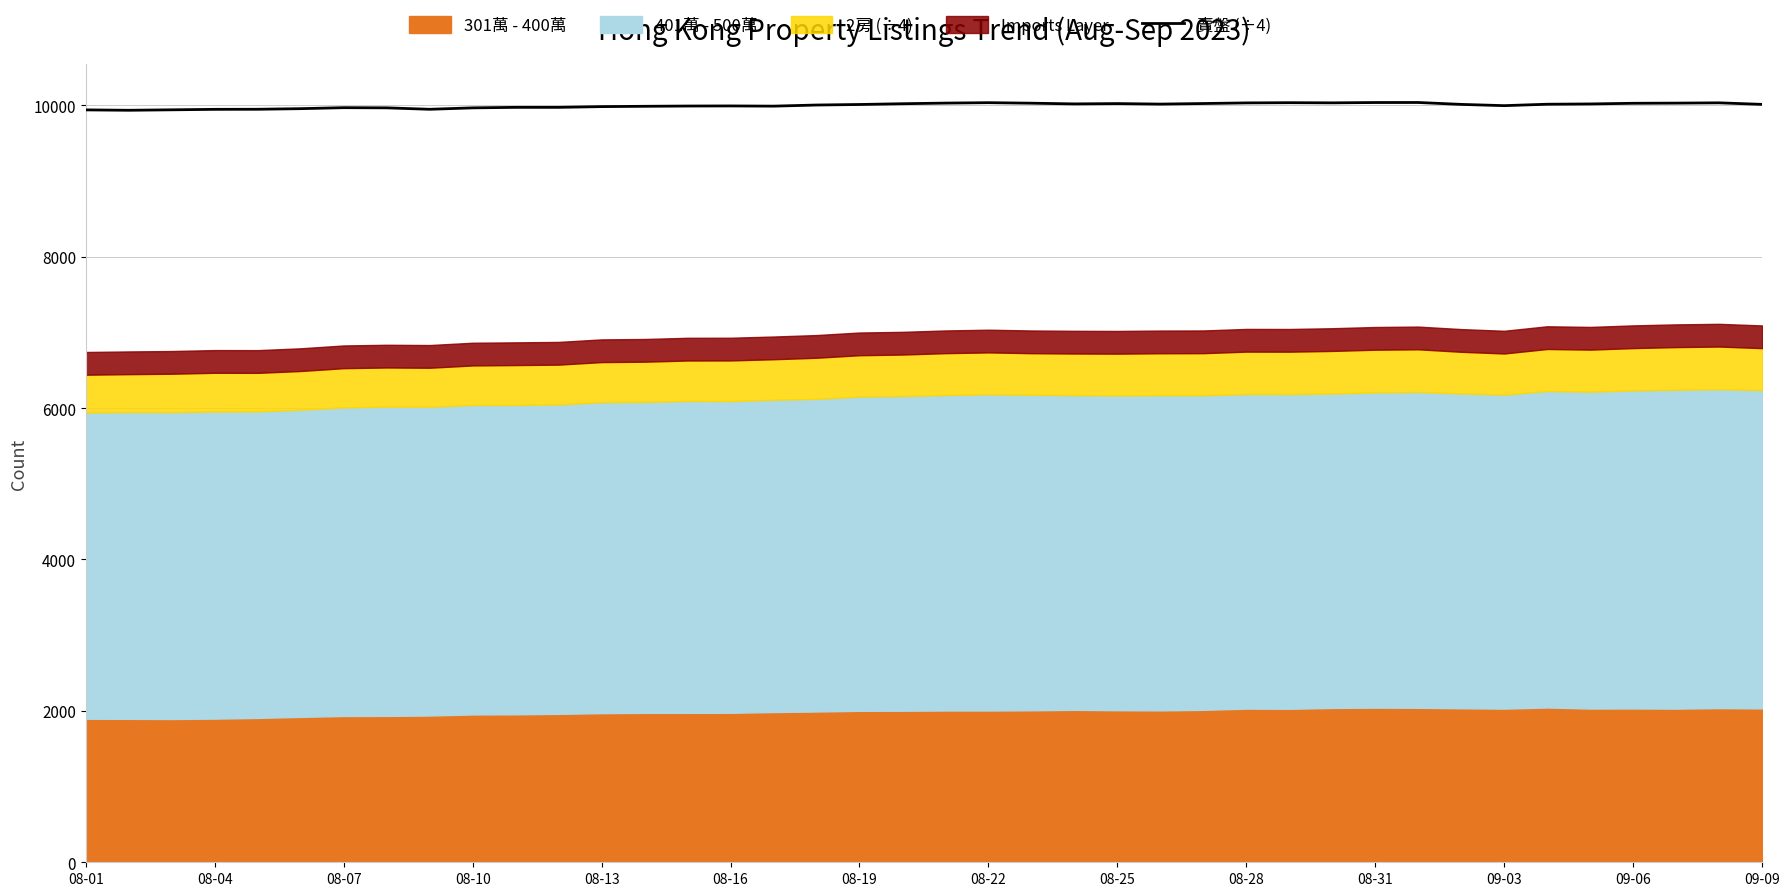

How many categories are shown in the chart?

40